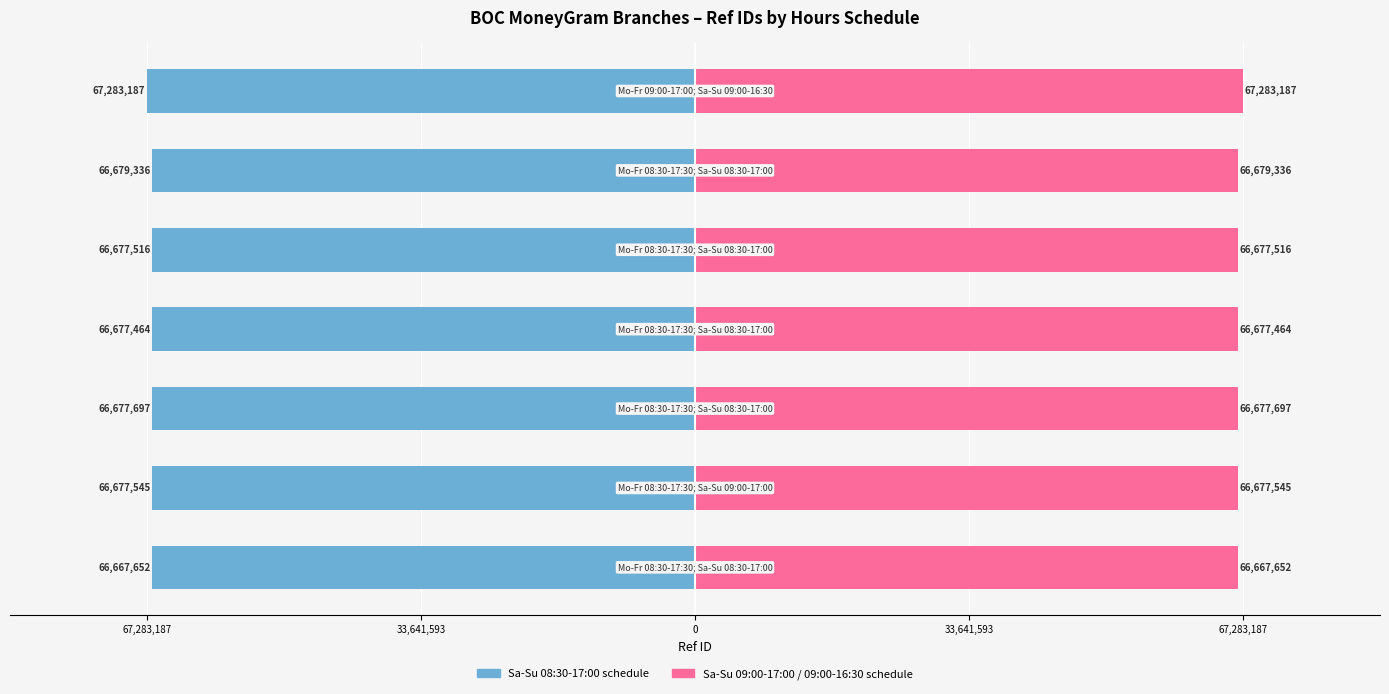

What is the sum of all Group B – Sa-Su 09:00-17:00 values?

467340397